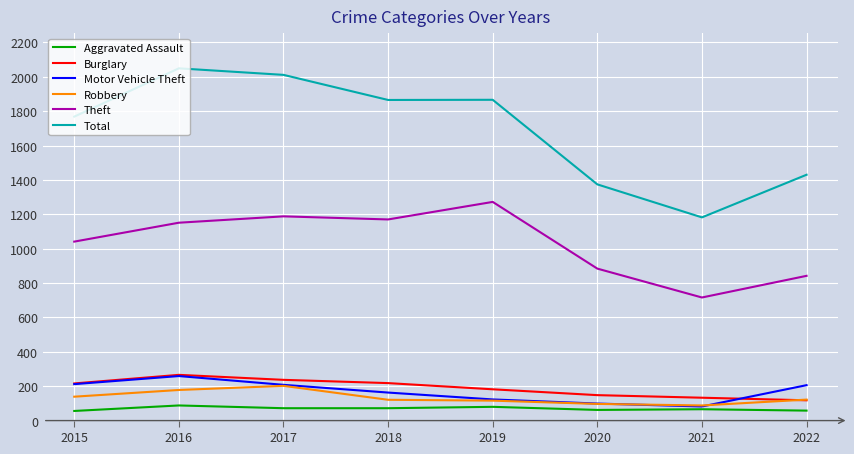

At which category does the chart reach its peak across all series?

2016